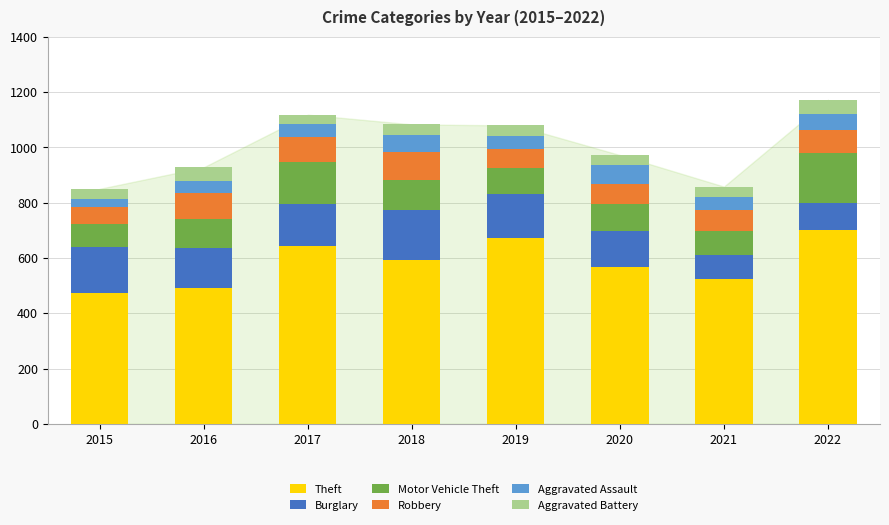

What is the highest value of the Theft series?

701